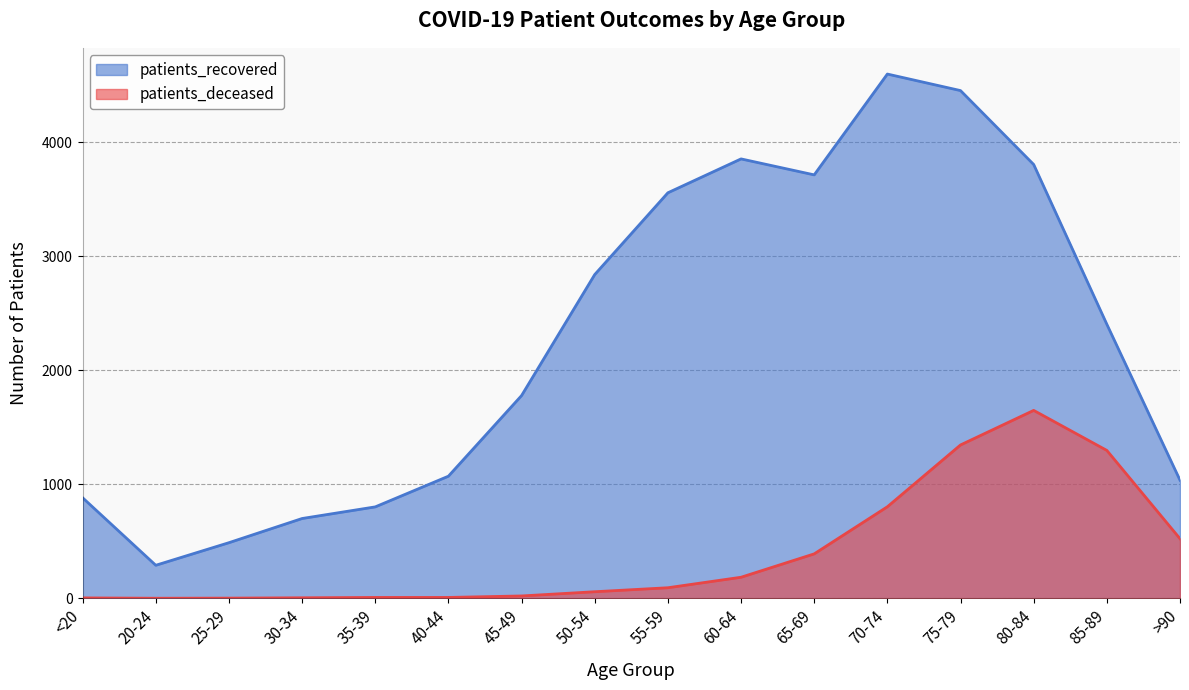

Reading left to right, what are all the values shown in this chart?

patients_recovered: <20=882	20-24=290	25-29=488	30-34=700	35-39=802	40-44=1071	45-49=1778	50-54=2839	55-59=3556	60-64=3853	65-69=3713	70-74=4597	75-79=4452	80-84=3804	85-89=2403	>90=1036
patients_deceased: <20=4	20-24=1	25-29=2	30-34=5	35-39=8	40-44=8	45-49=21	50-54=58	55-59=93	60-64=185	65-69=390	70-74=803	75-79=1345	80-84=1648	85-89=1297	>90=523